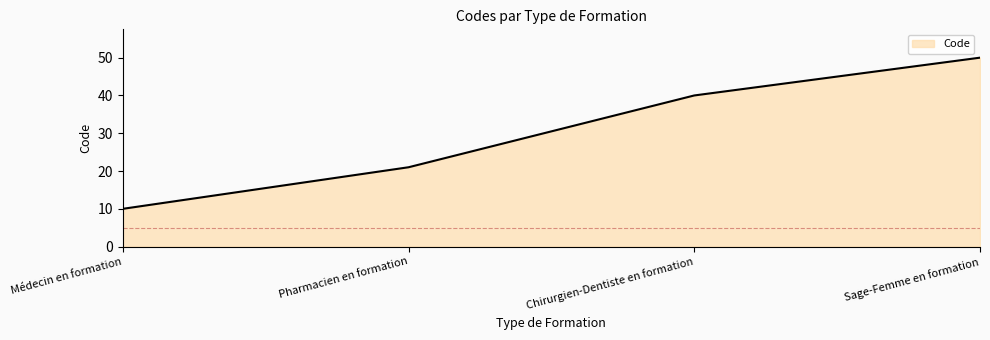

What is the sum of the values at Sage-Femme en formation and Pharmacien en formation?

71